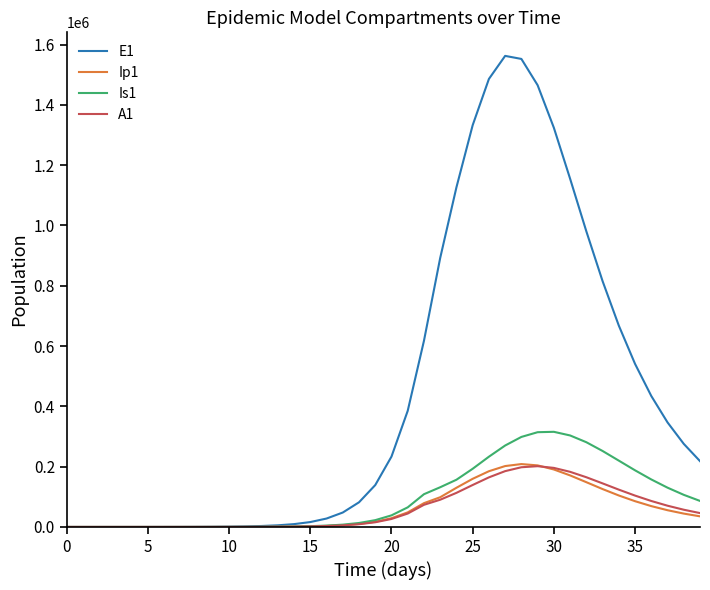

Does the chart display data point markers on the line(s)?

No